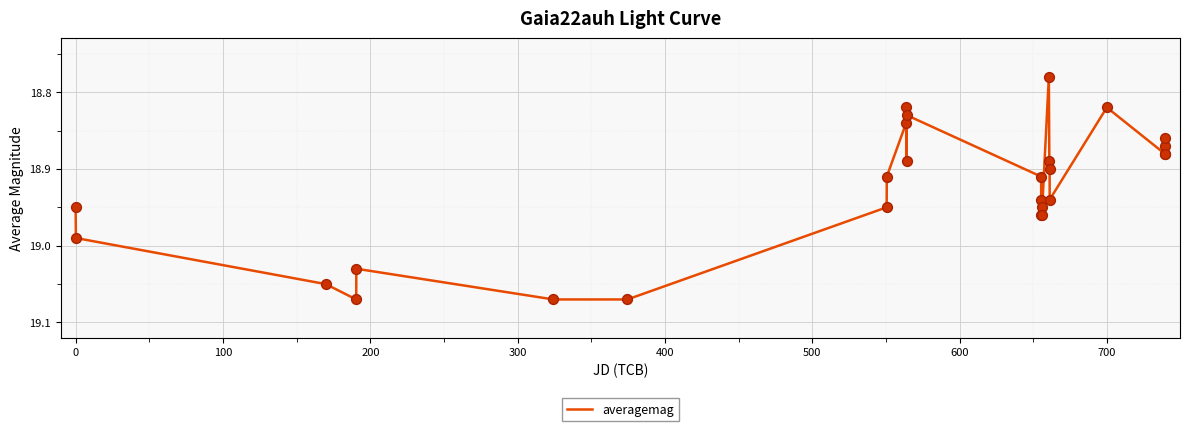

What is the difference between the maximum and minimum values?

0.3